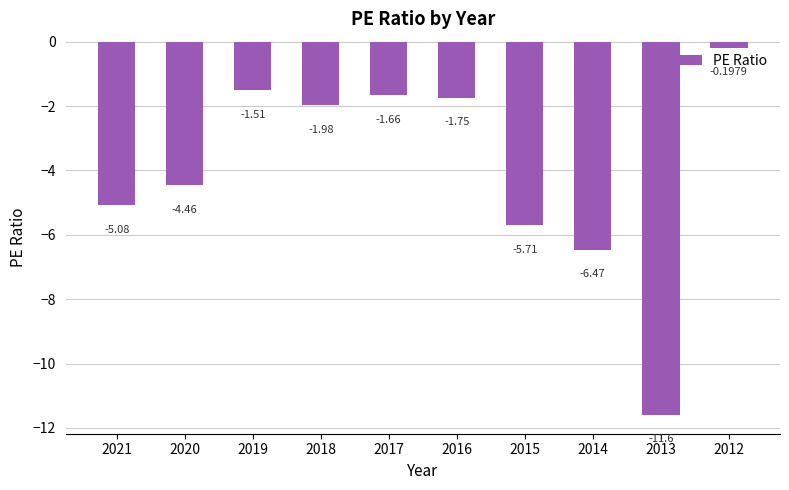

The chart shows a value of -8.2 at 2015. True or false?

False